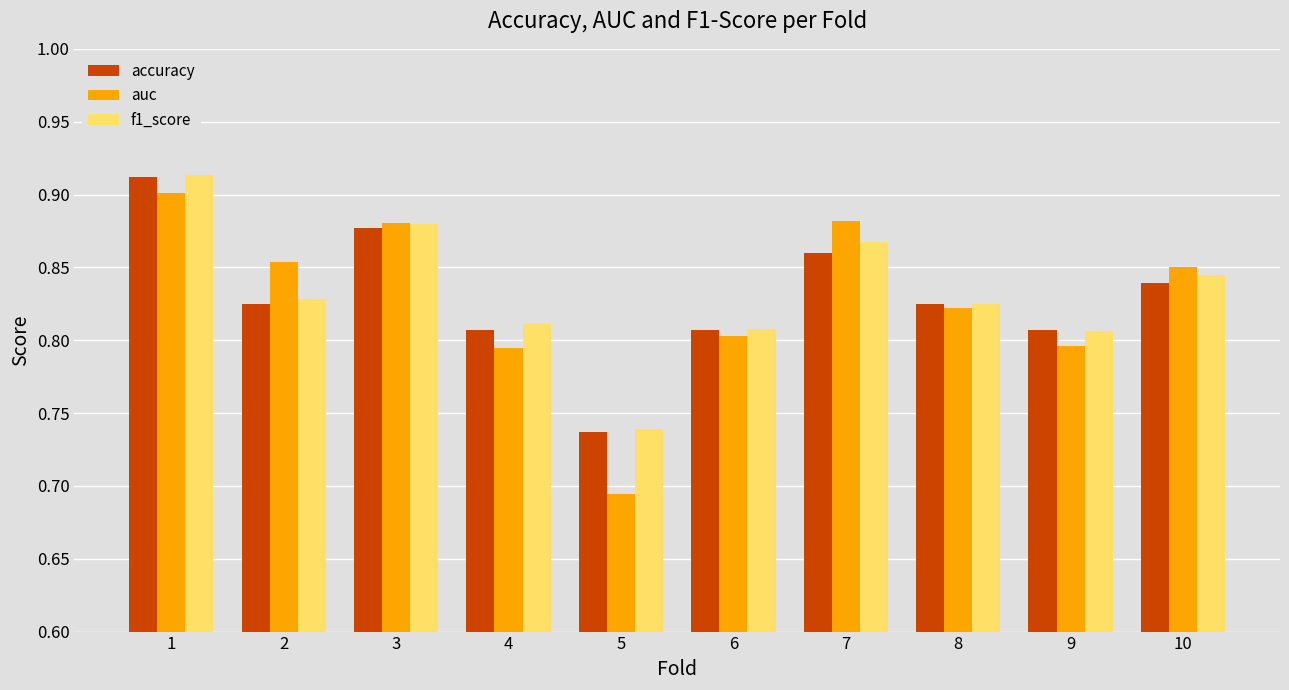

What is the difference between the accuracy values at 3 and 6?

0.1